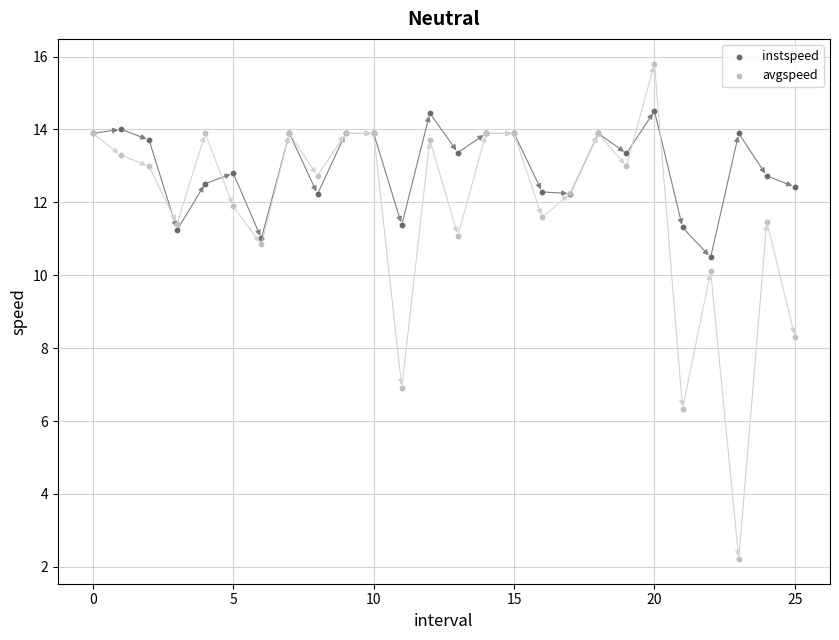

What are all the series names shown in the legend?

instspeed, avgspeed